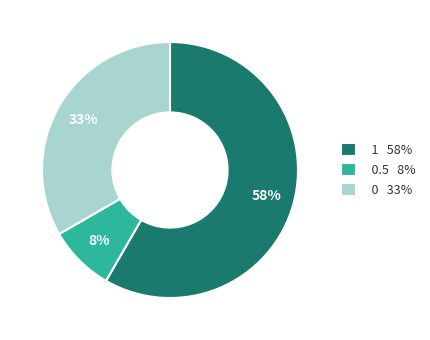

How many slices are in this pie chart?

3